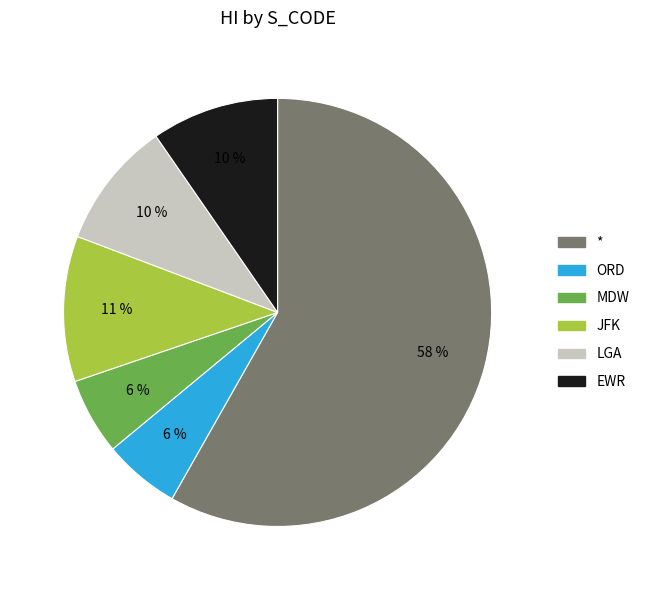

To the nearest percent, what is the difference between the JFK and ORD slice percentages?

5%